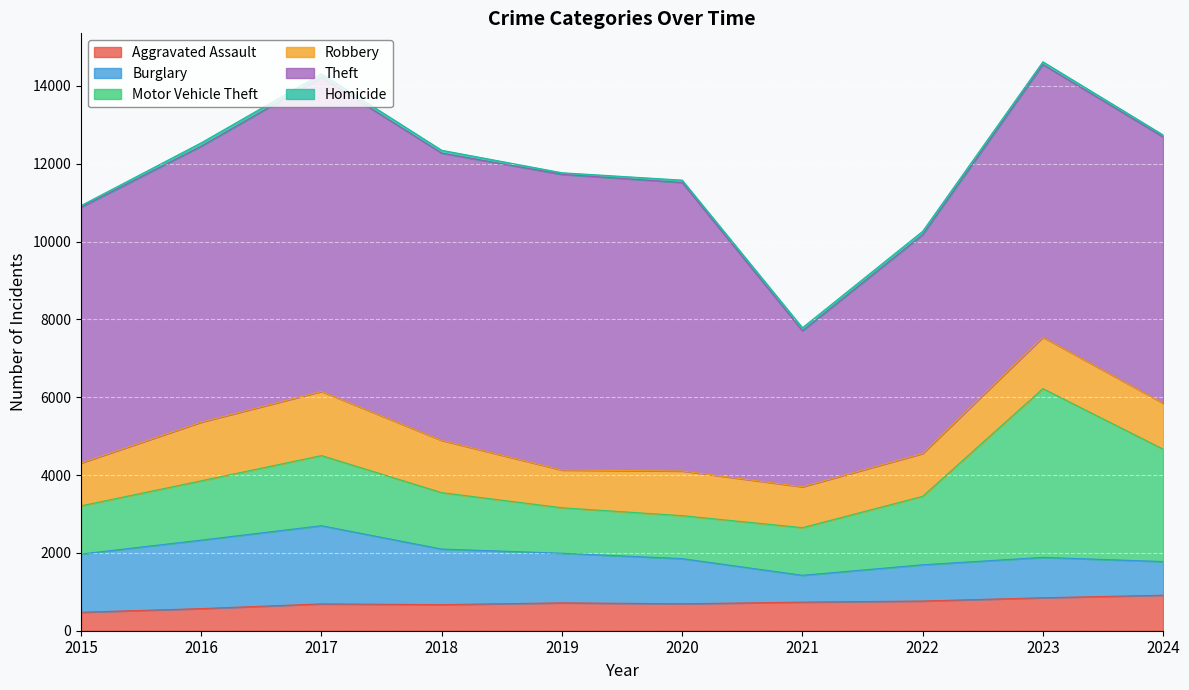

Is it true that Motor Vehicle Theft equals 1238 at 2015?

True